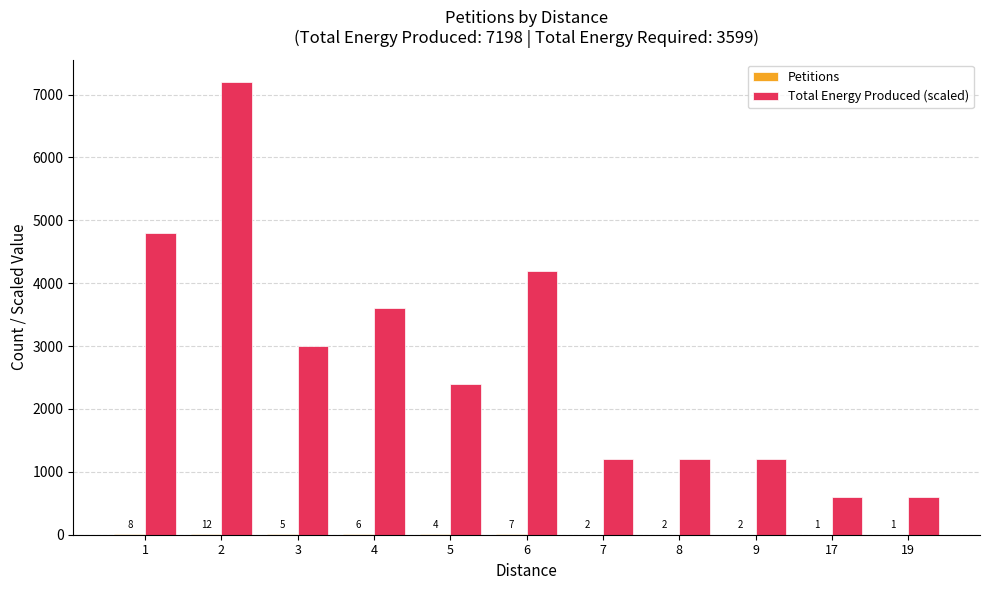

Are the bars horizontal?

No